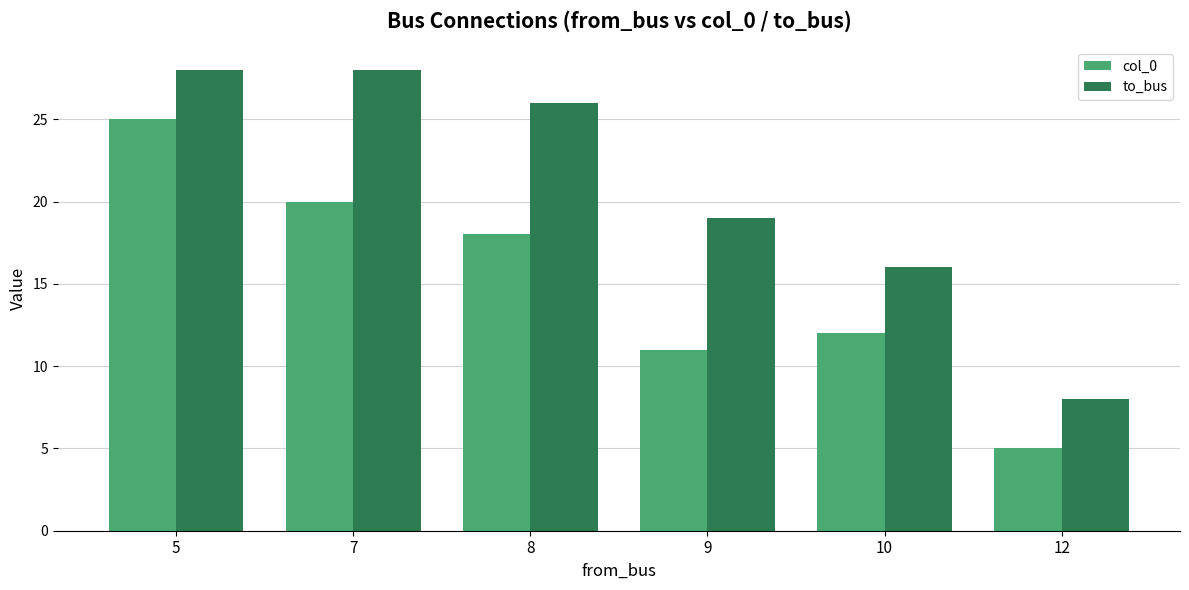

At which label does col_0 reach its minimum?

12